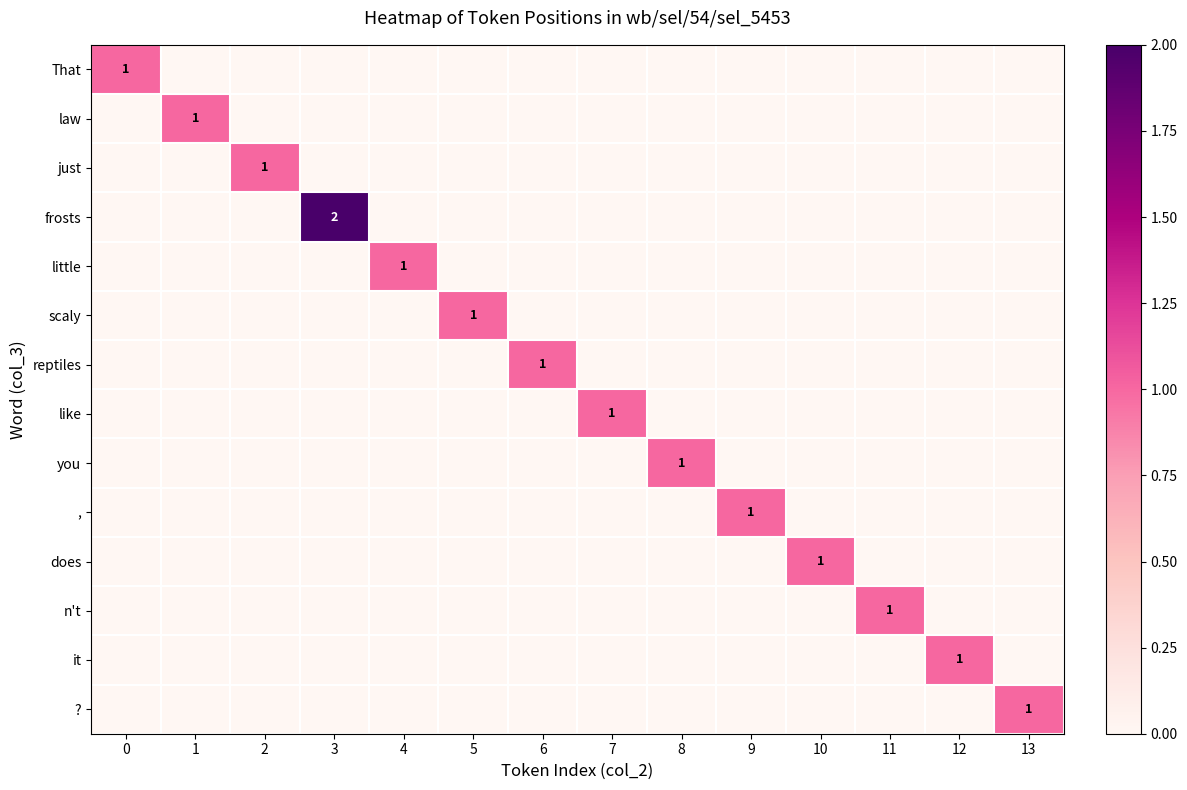

What is the difference between the highest and lowest values at 2?

1